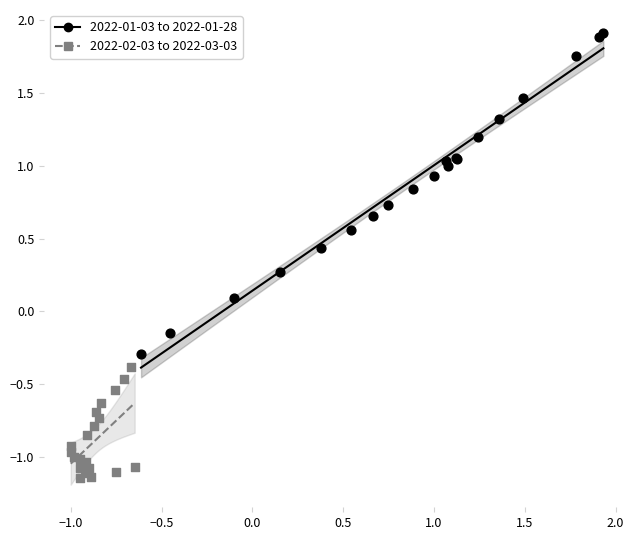

Which series contains the highest Y value?

2022-01-03 to 2022-01-28